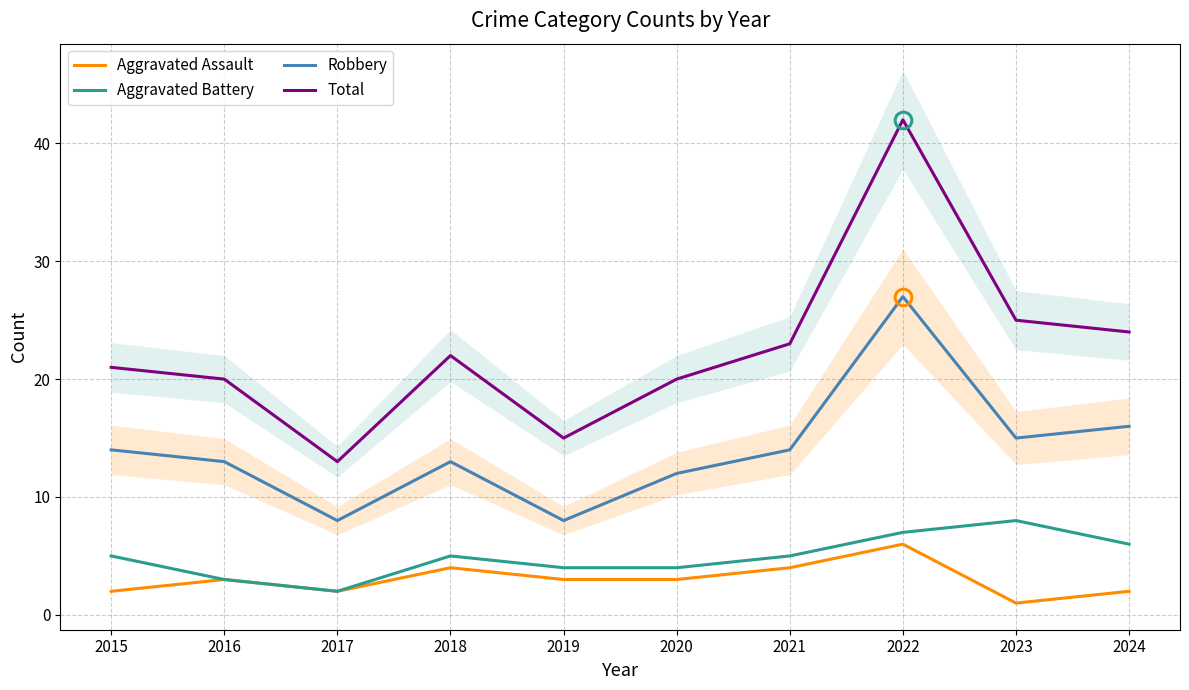

How many interior local valleys does the Robbery series have?

3